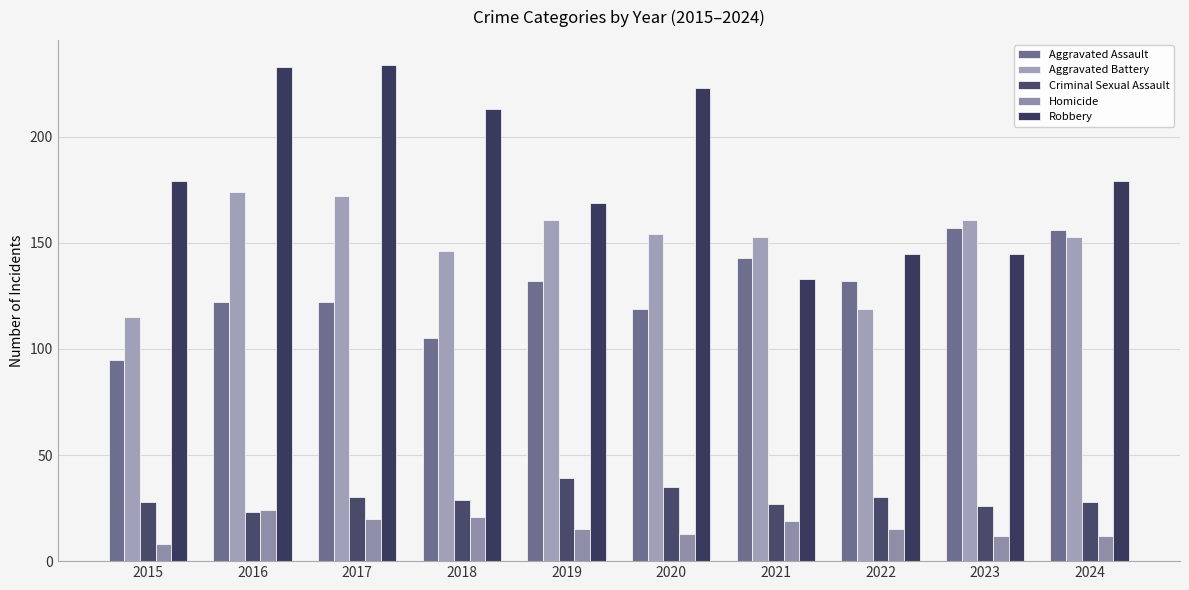

Count the number of data series in this chart.

5